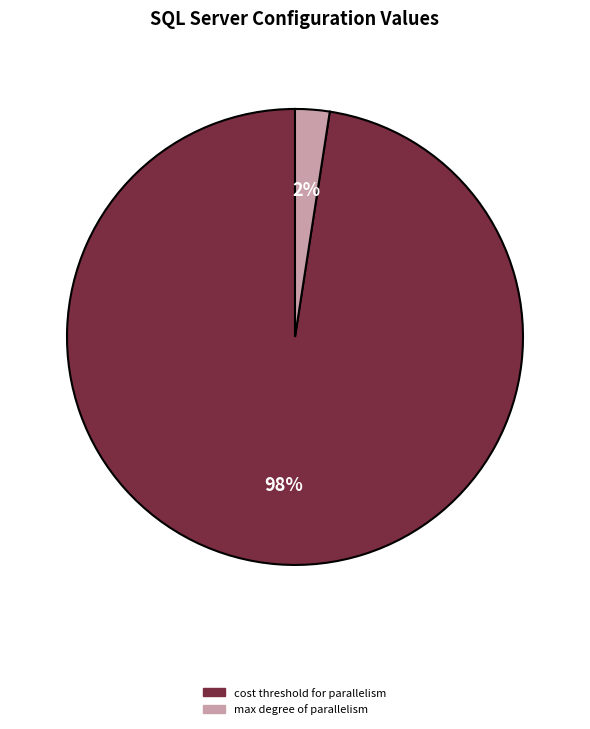

What is the largest slice in the pie chart?

cost threshold for parallelism